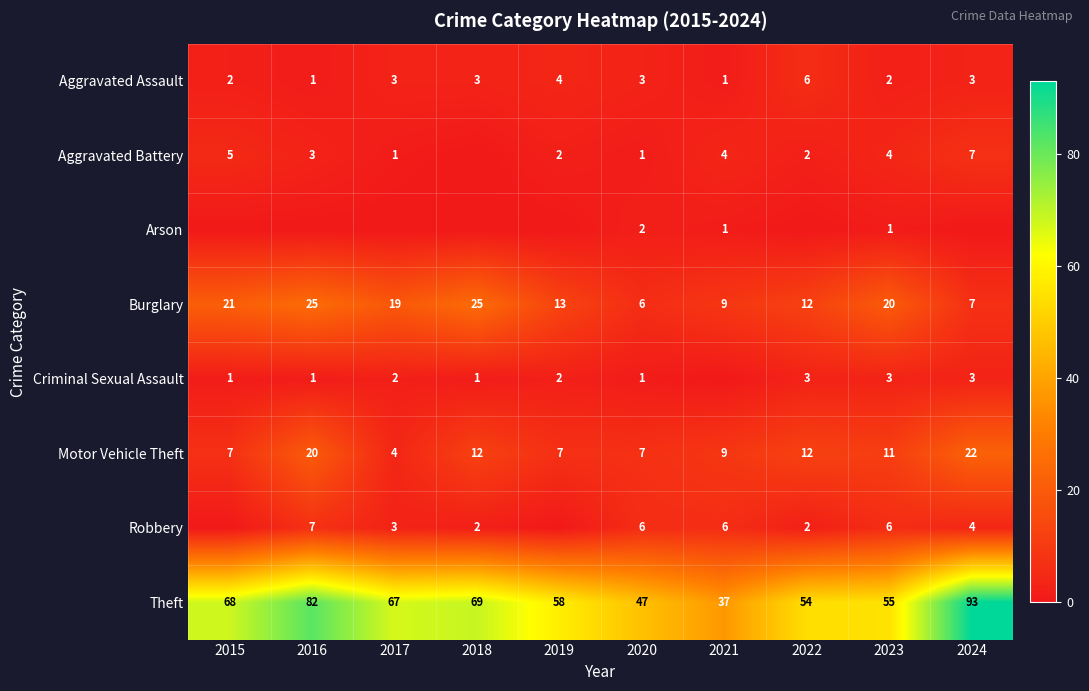

The value of Motor Vehicle Theft at 2021 is 13. True or false?

False